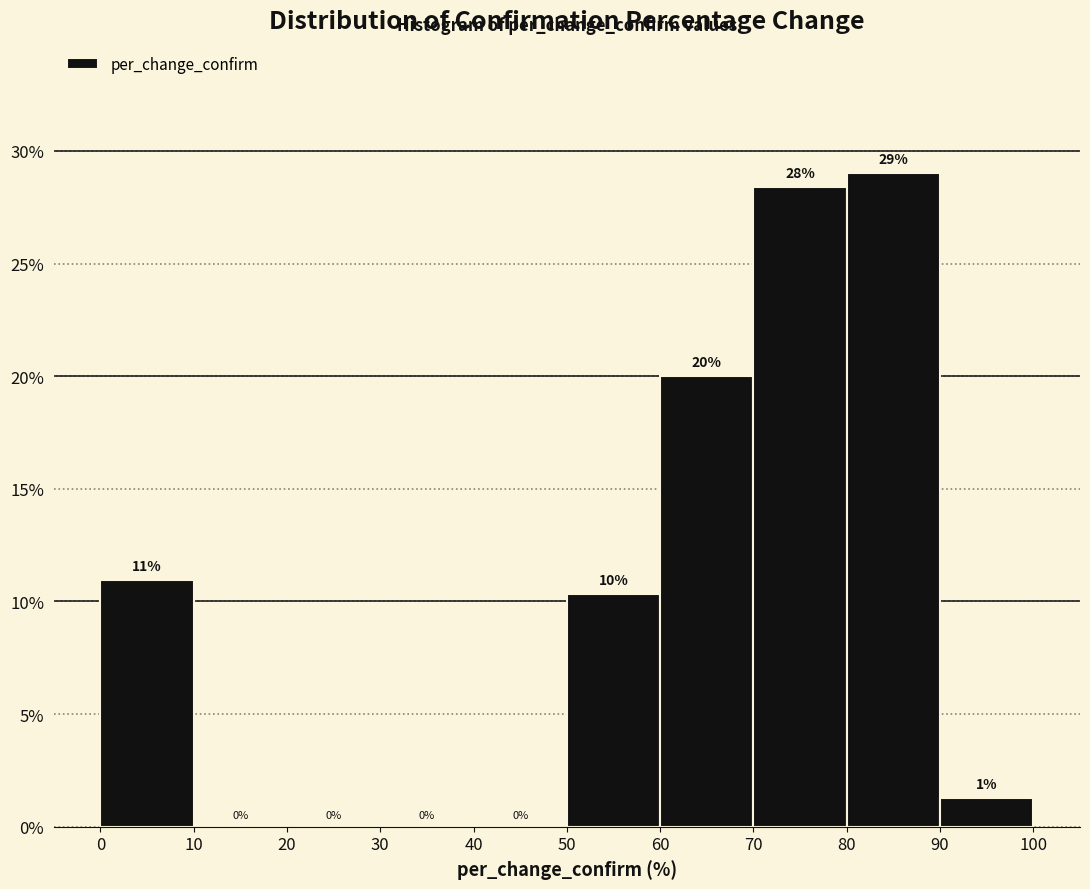

Over which range of the x-axis is the bar tallest?

80 to 90